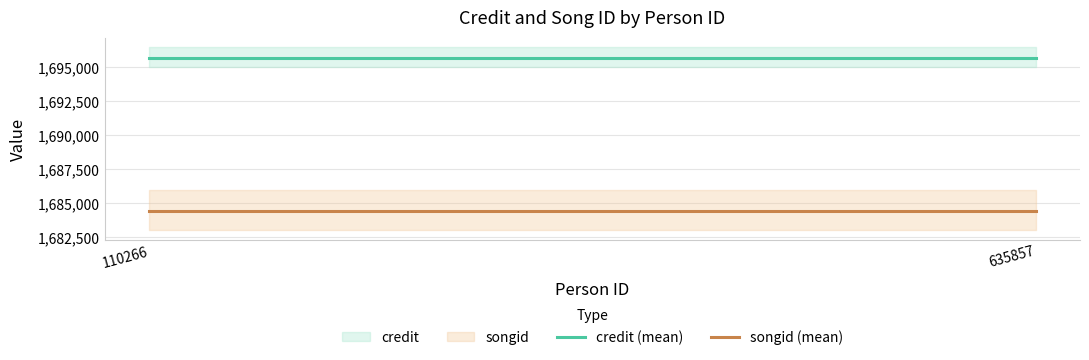

At which category does the chart reach its minimum across all series?

110266